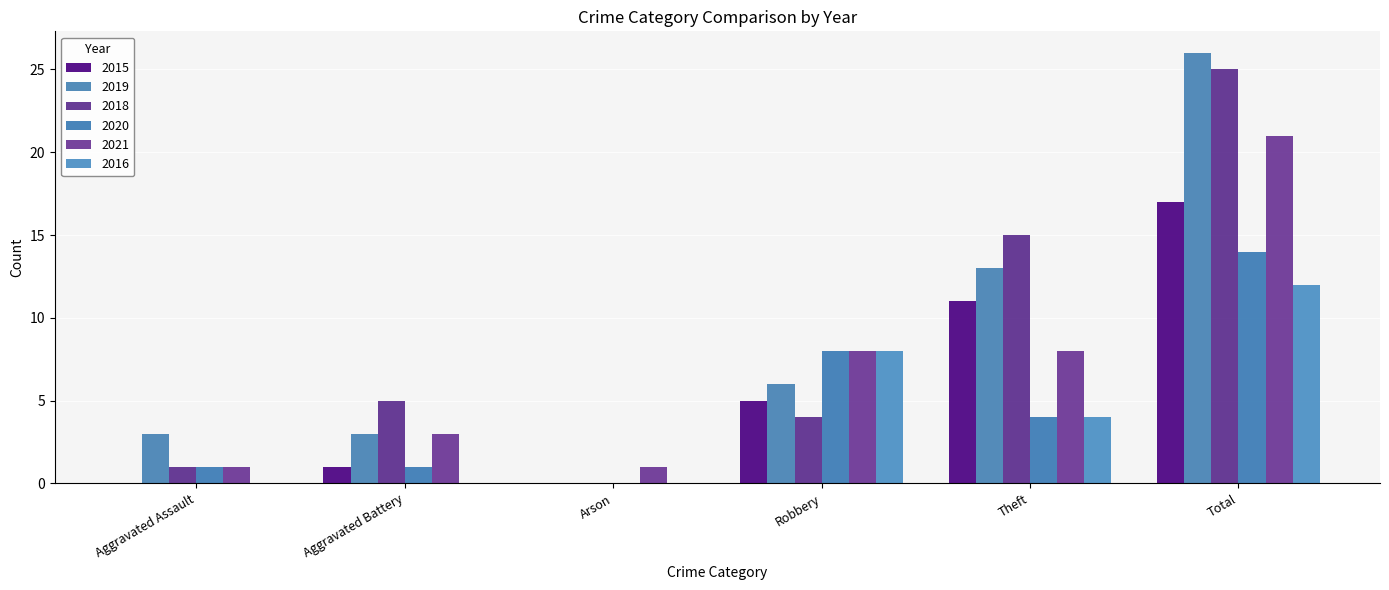

How many categories are shown in the chart?

6